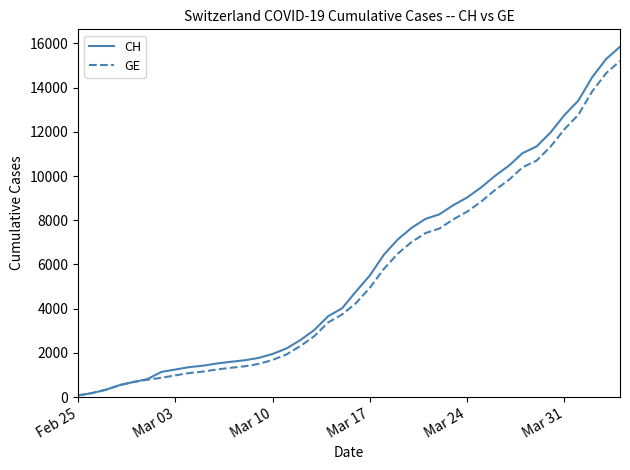

Which series has the widest spread of values?

CH